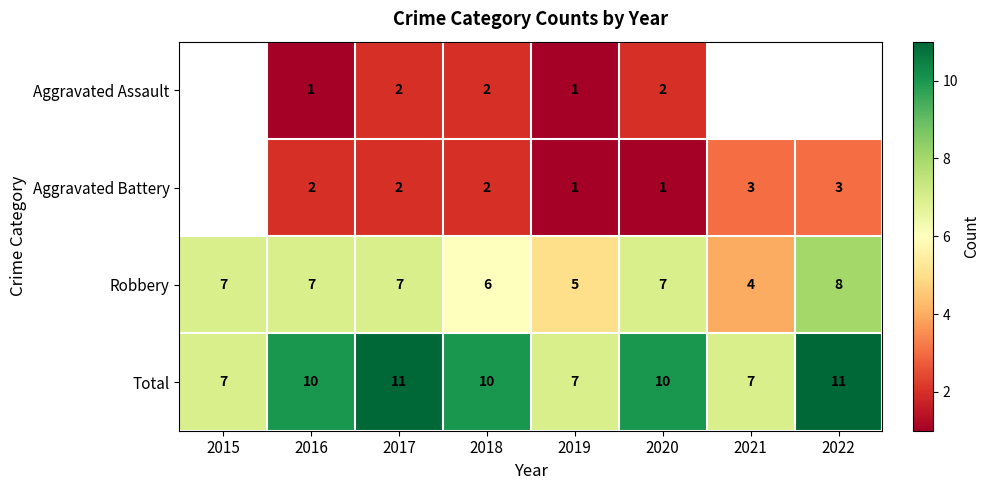

Is it true that Aggravated Battery equals 3 at 2021?

True